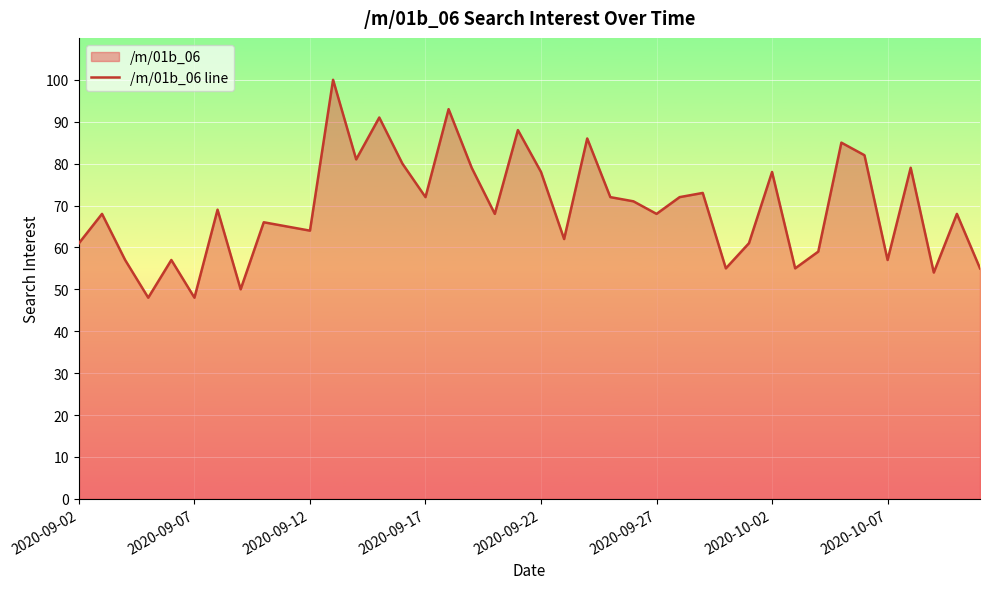

What is the difference between the maximum and minimum values?

52